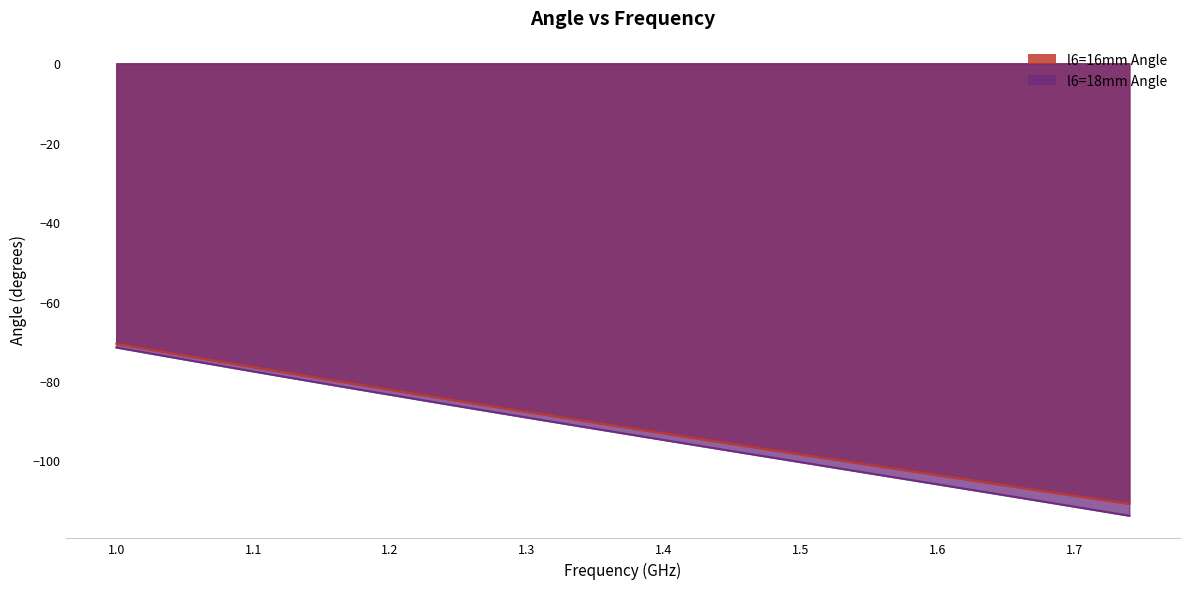

What position from the right is 1.46?

15